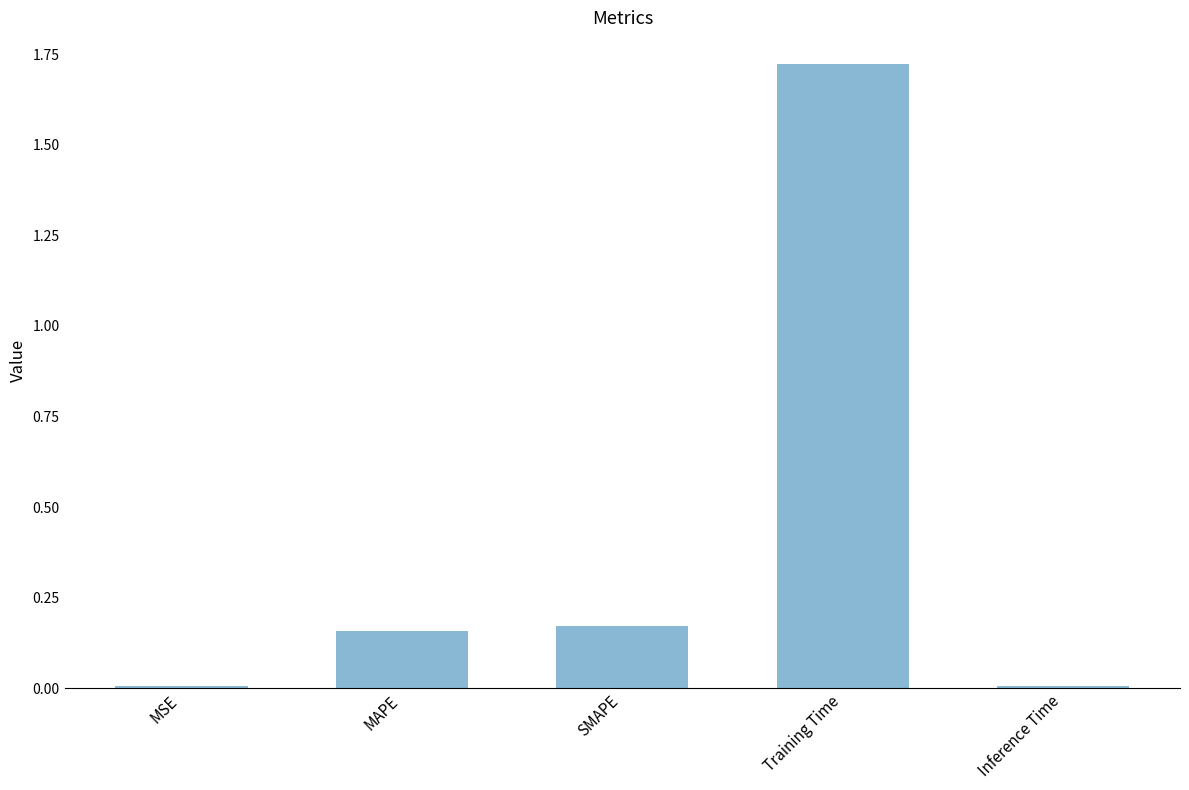

What is the change in value from MSE to Training Time?

+1.7